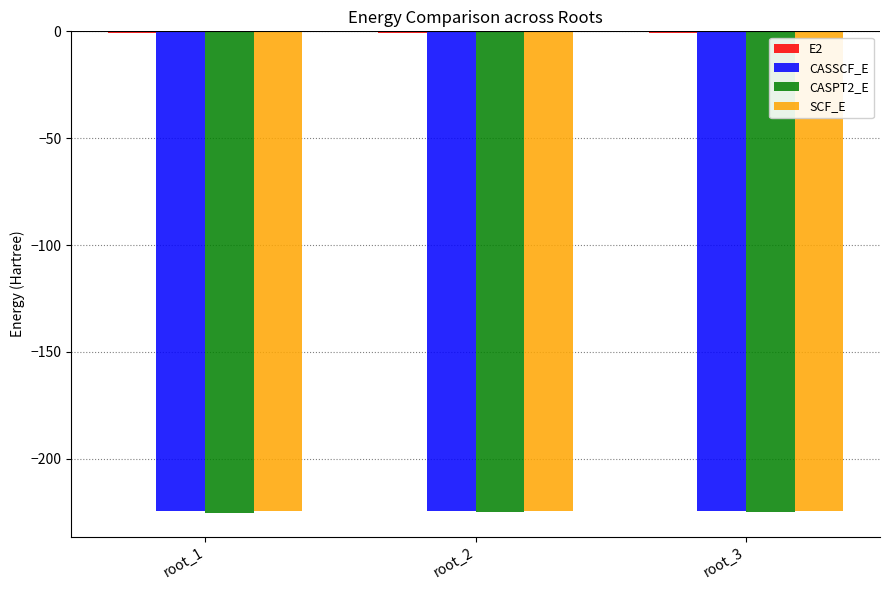

What is the highest value of the SCF_E series?

-224.4